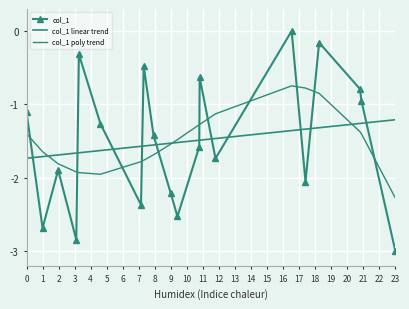

Where is the first local minimum for col_1 poly trend?

5